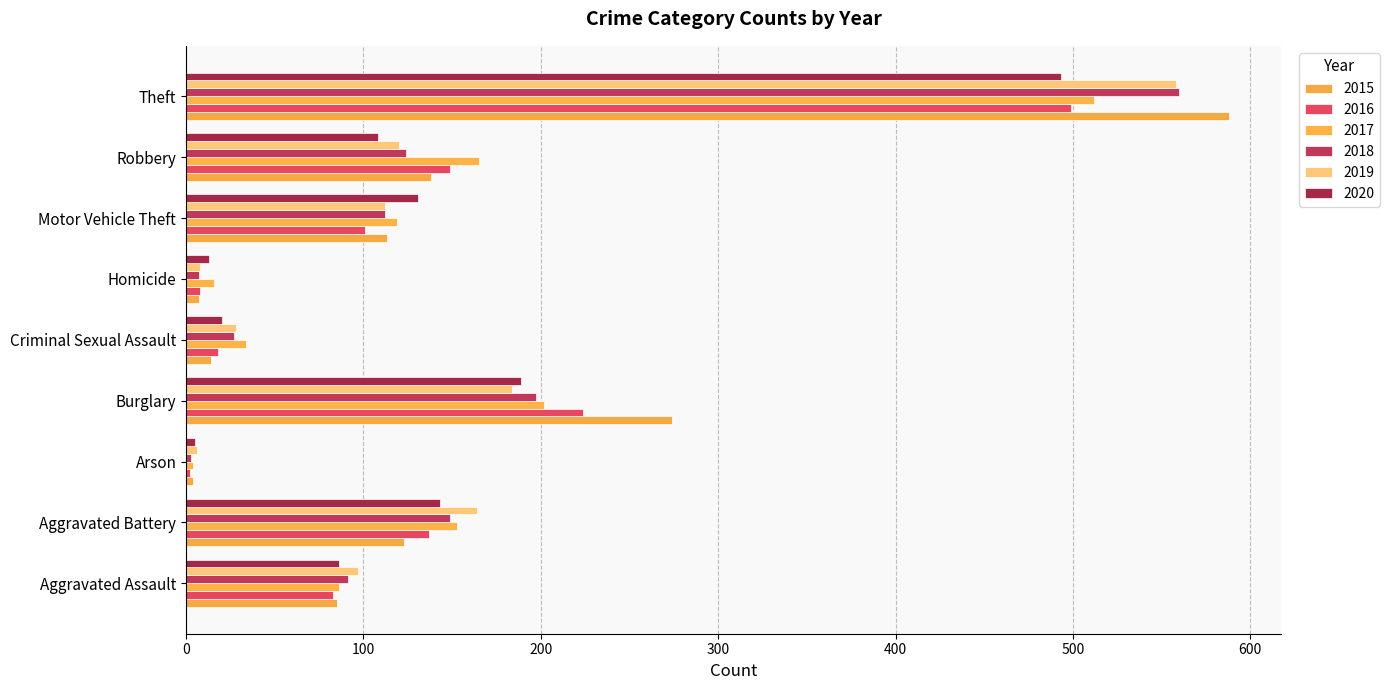

How many series are shown in this chart?

6